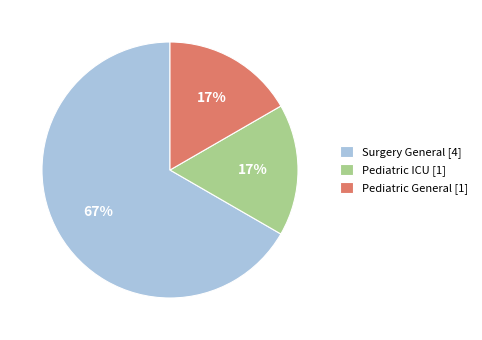

True or false: Pediatric General accounts for 17% of the total.

True